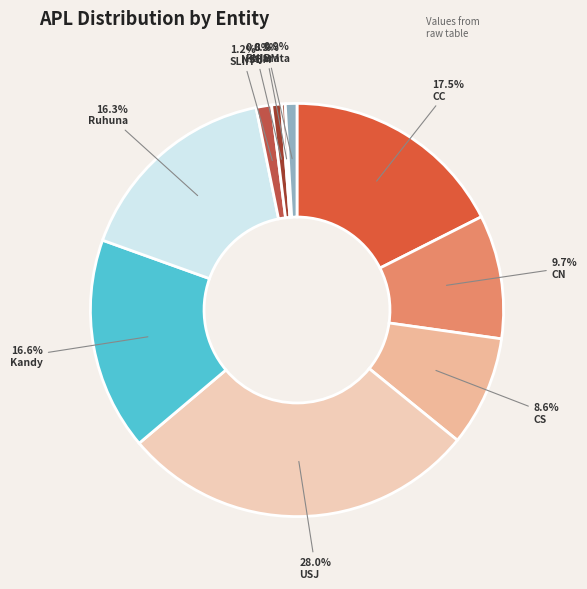

To the nearest percent, what portion does USJ represent?

28%